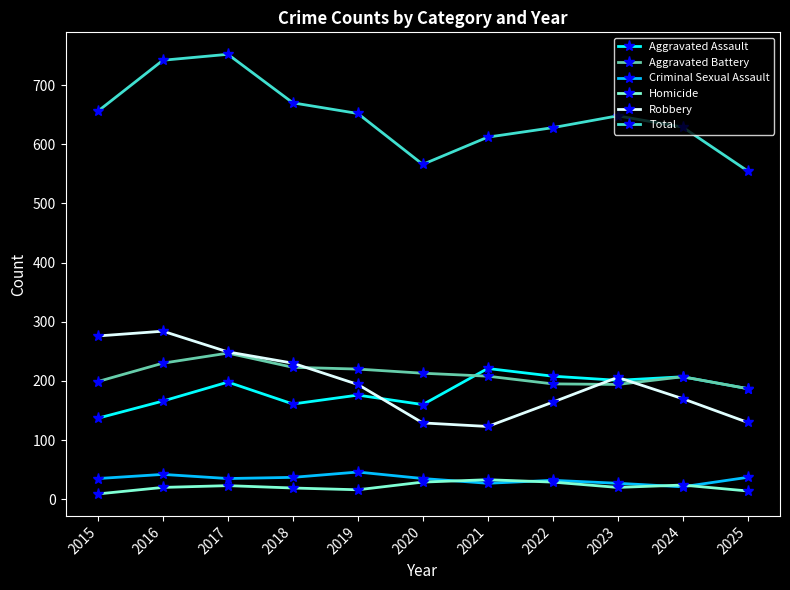

At which label does Aggravated Assault first exceed 187?

2017